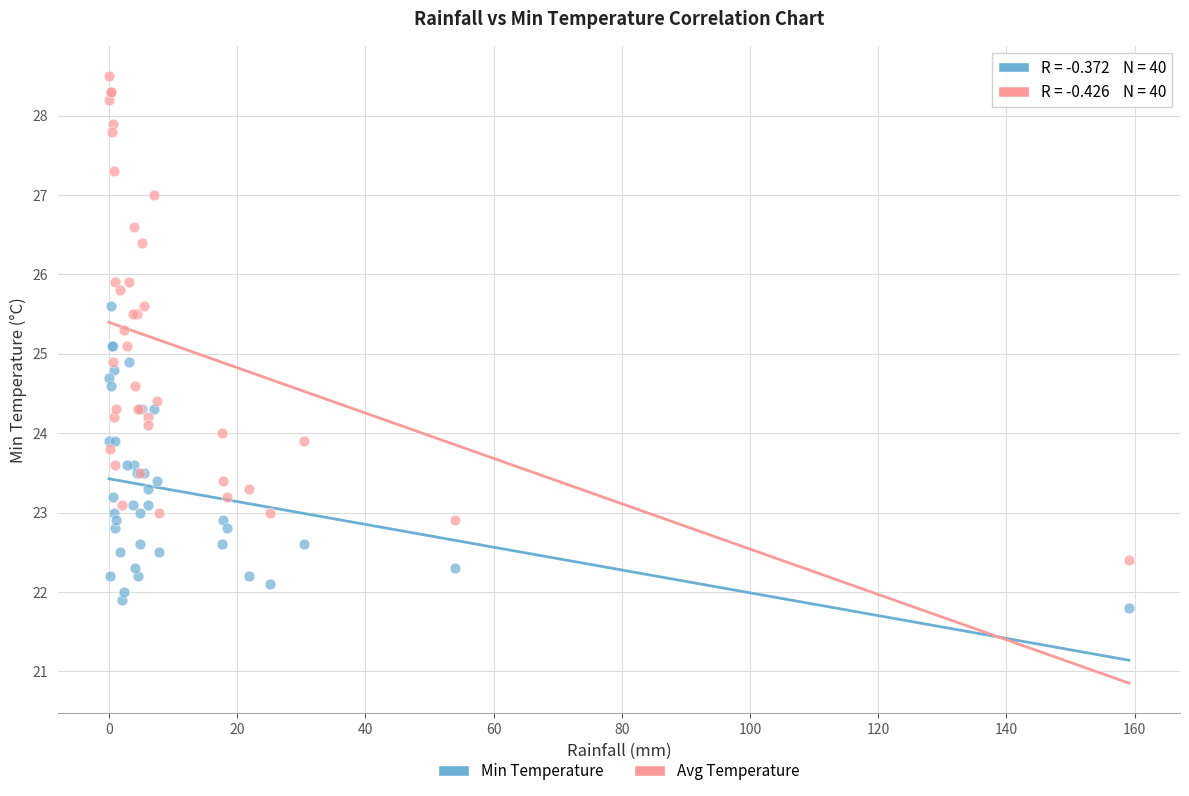

Which series contains the lowest Y value?

Min Temperature